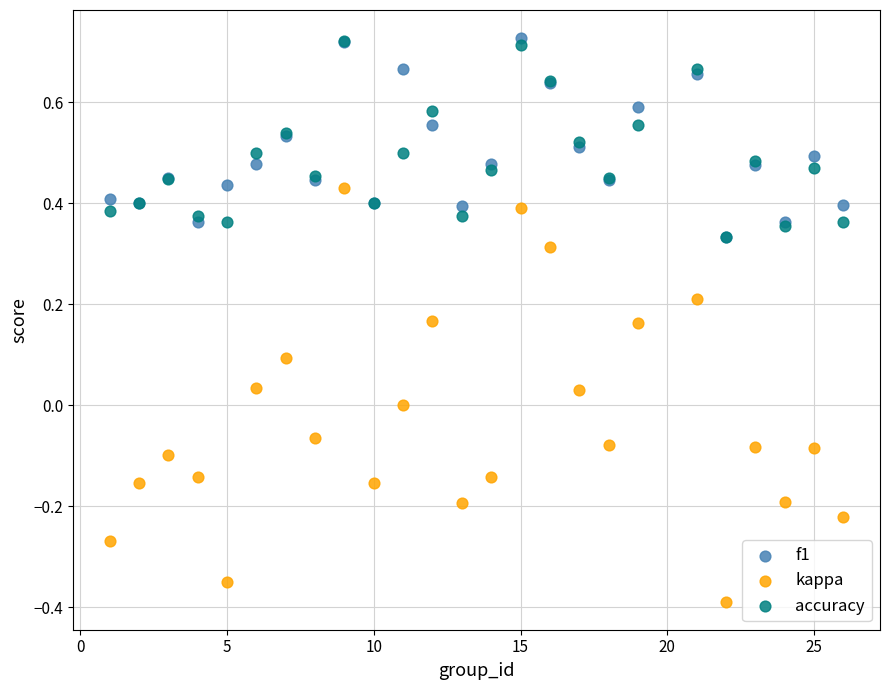

What are all the series names shown in the legend?

f1, kappa, accuracy